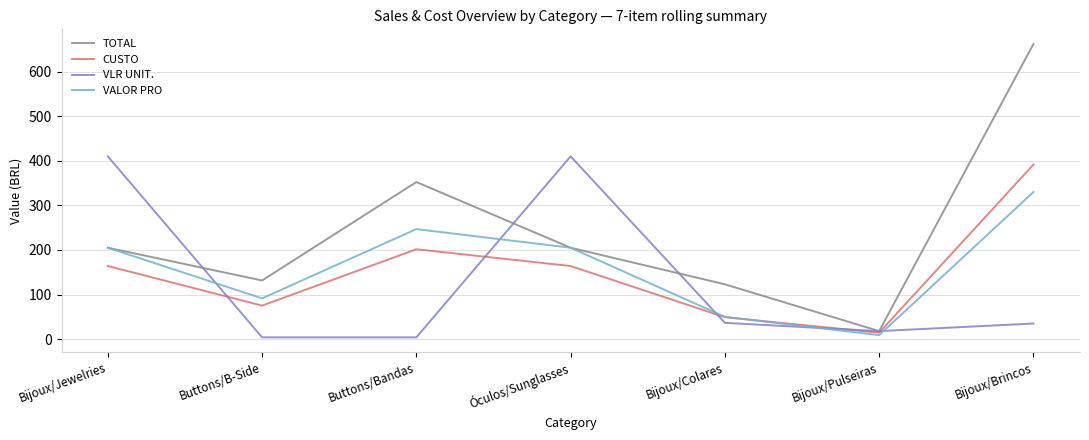

Which category has the highest value in the CUSTO series?

Bijoux/Brincos